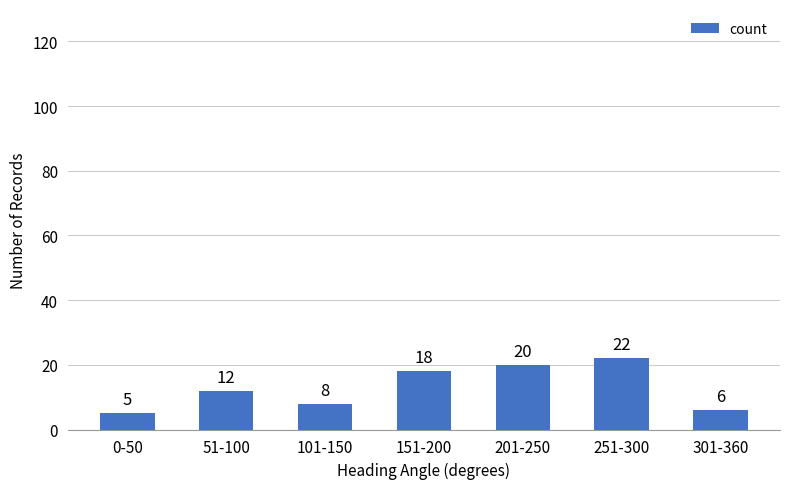

Read the value at 151-200, to the nearest 5.

20